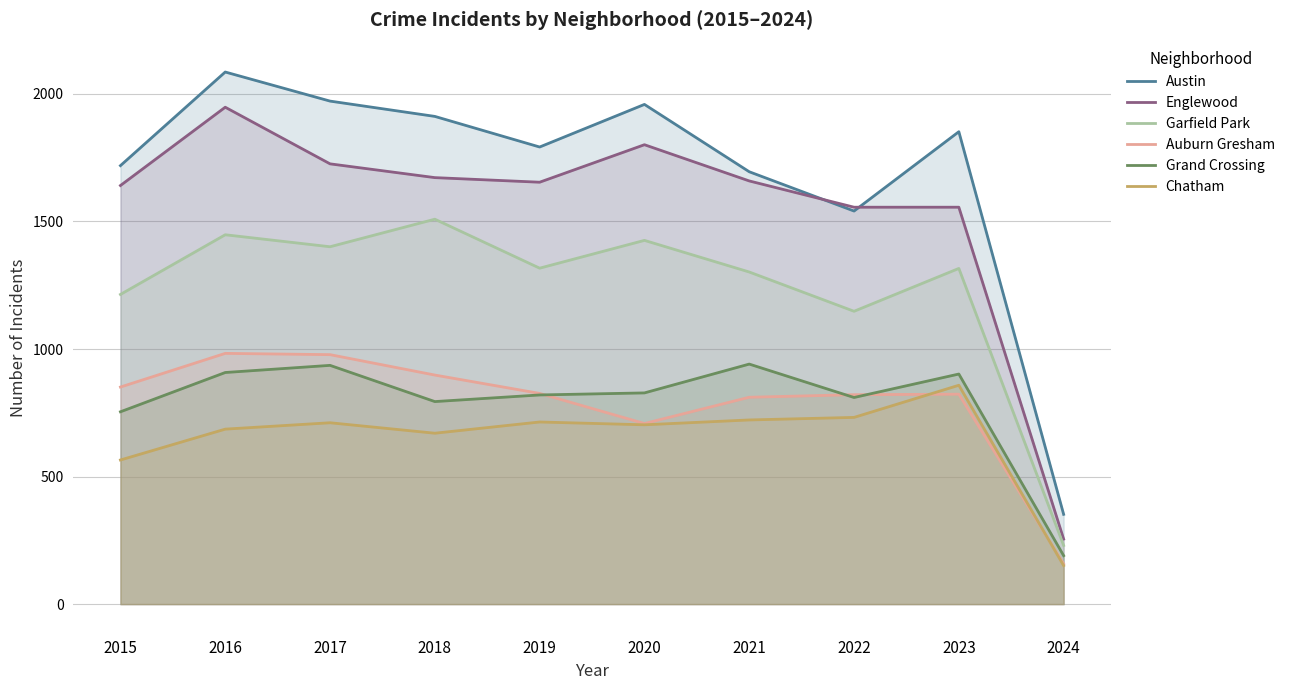

Which series has the widest spread of values?

Austin